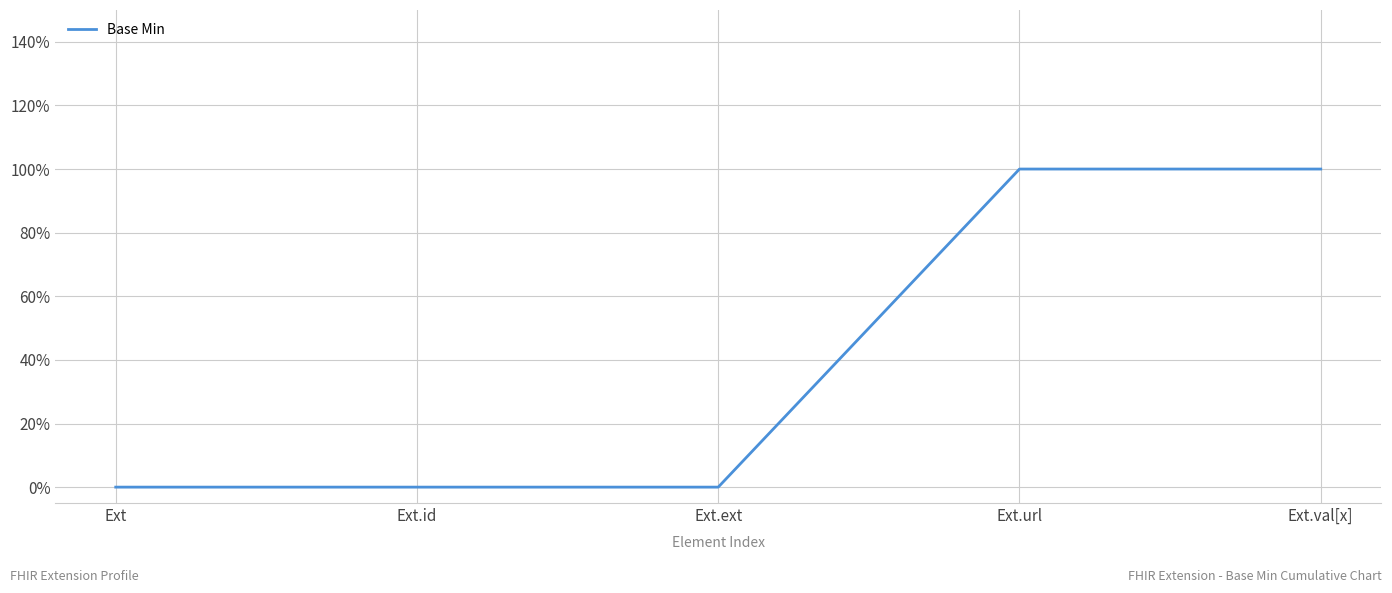

Is it true that the value at Ext.url is 1?

True